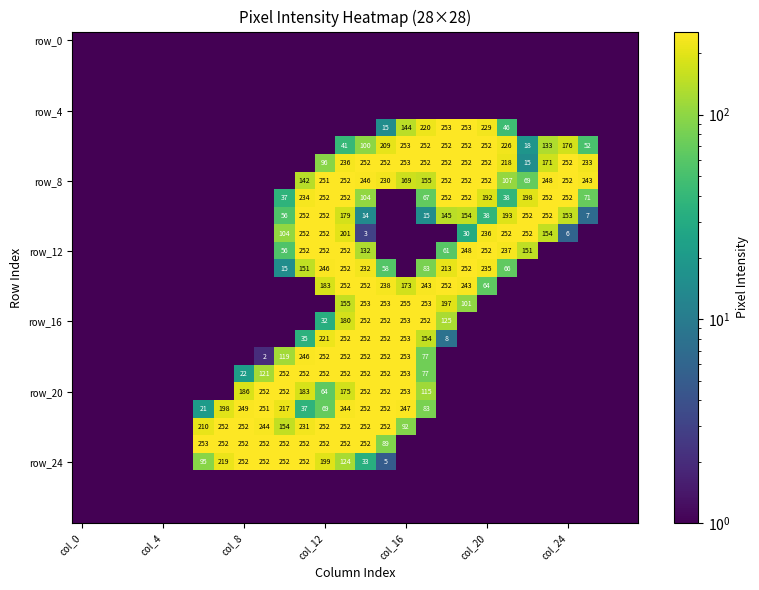

Between 21 and 17, which is larger?

21